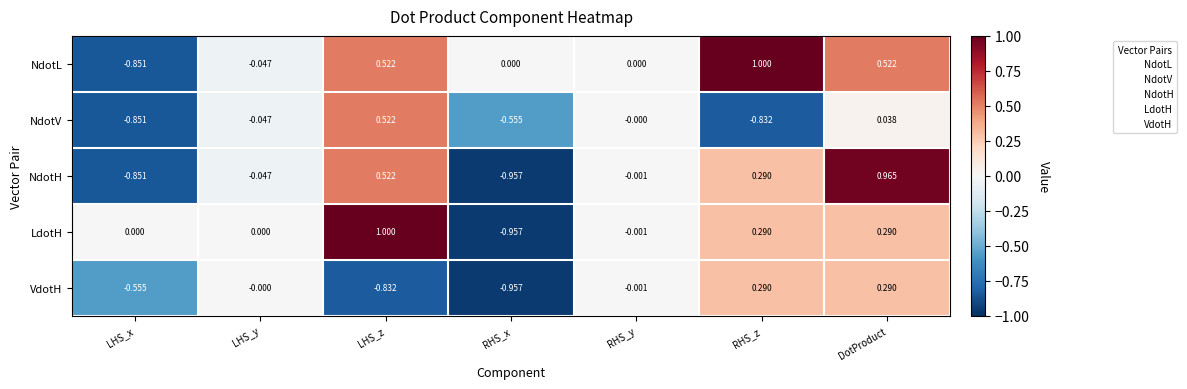

Which series has the largest range (max minus min)?

LdotH